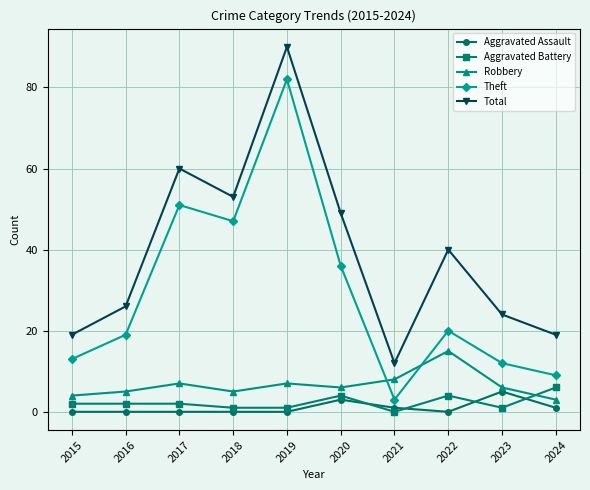

Is the value of Theft at 2019 greater than the value of Robbery at 2015?

Yes